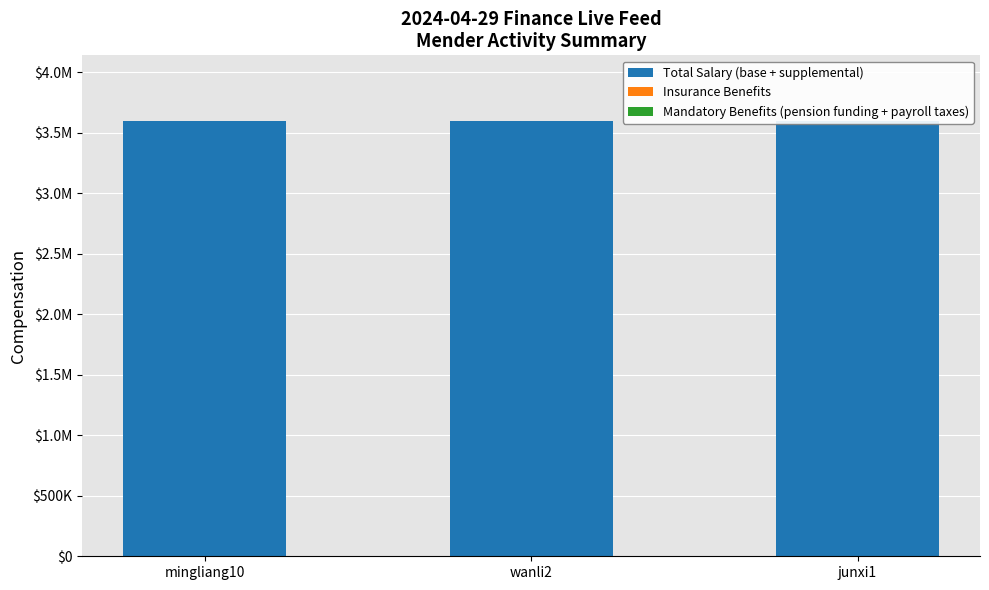

Is it true that Mandatory Benefits (pension funding + payroll taxes) equals 1 at junxi1?

True